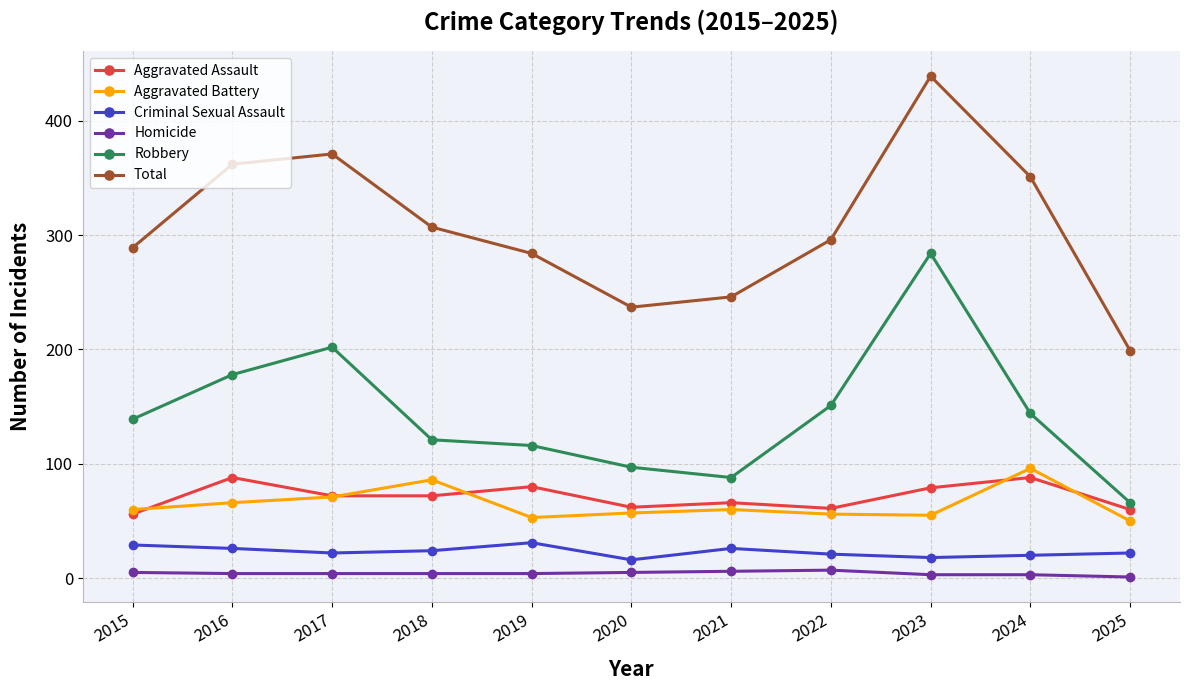

What is the minimum value shown in the chart?

1